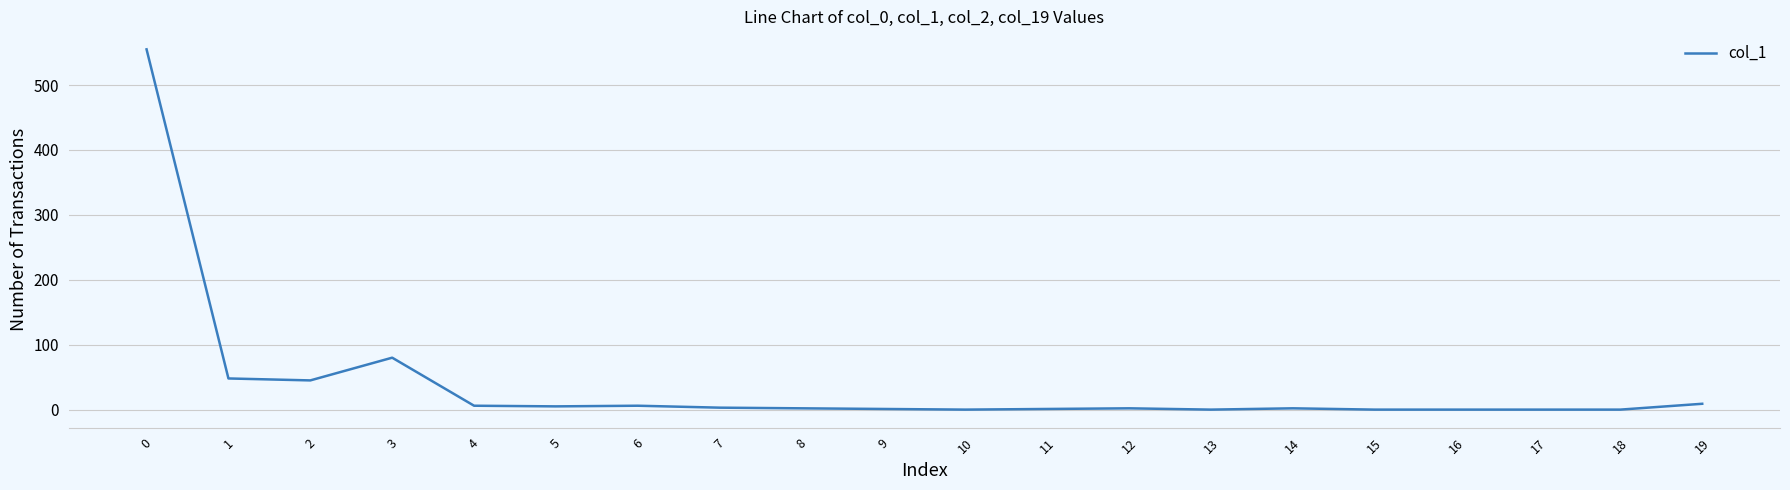

What is the difference between the second highest and minimum values?

80